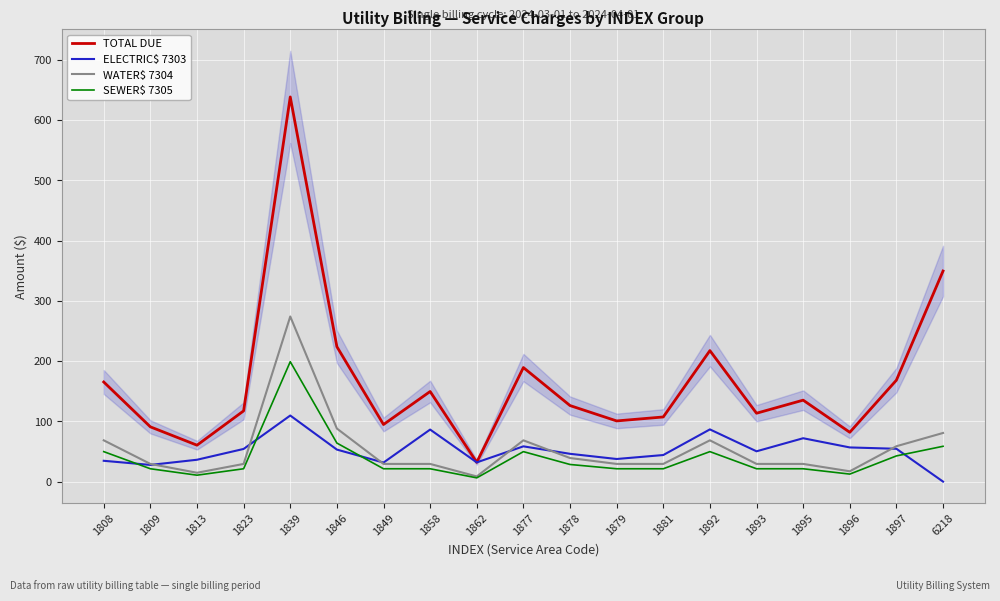

Reading left to right, transcribe all the data shown in this chart.

TOTAL DUE: 165.4	90.9	60.5	117.4	638.6	224.0	94.8	149.6	32.0	189.3	126.2	100.7	107.3	217.5	113.5	135.2	81.9	168.4	349.6
ELECTRIC$ 7303: 34.6	27.7	36.3	54.2	109.7	53.2	31.6	86.4	31.9	58.5	46.1	37.5	44.1	86.7	50.3	72.0	56.7	54.5	0.0
WATER$ 7304: 68.5	29.4	14.7	29.4	274.1	88.1	29.4	29.4	8.6	68.5	39.2	29.4	29.4	68.5	29.4	29.4	17.1	58.7	80.7
SEWER$ 7305: 49.8	21.3	10.7	21.3	199.1	64.0	21.3	21.3	6.2	49.8	28.4	21.3	21.3	49.8	21.3	21.3	12.5	42.7	58.6